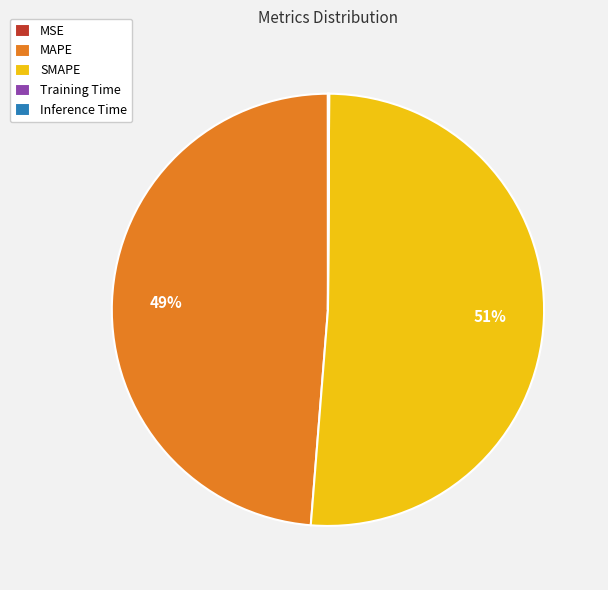

Which slice represents more than half of the pie?

SMAPE